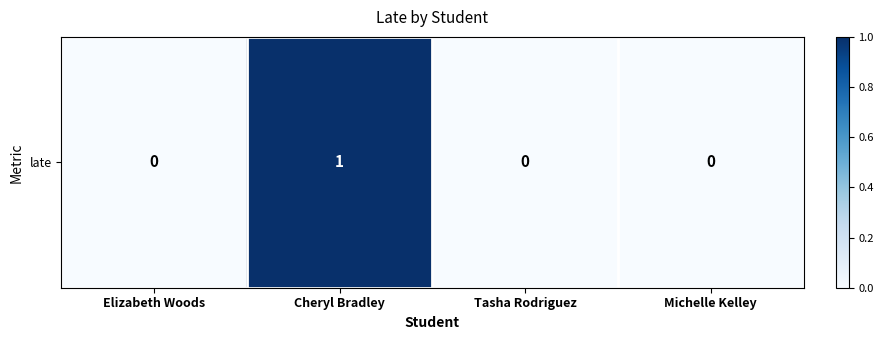

Between Michelle Kelley and Tasha Rodriguez, which is larger?

Michelle Kelley